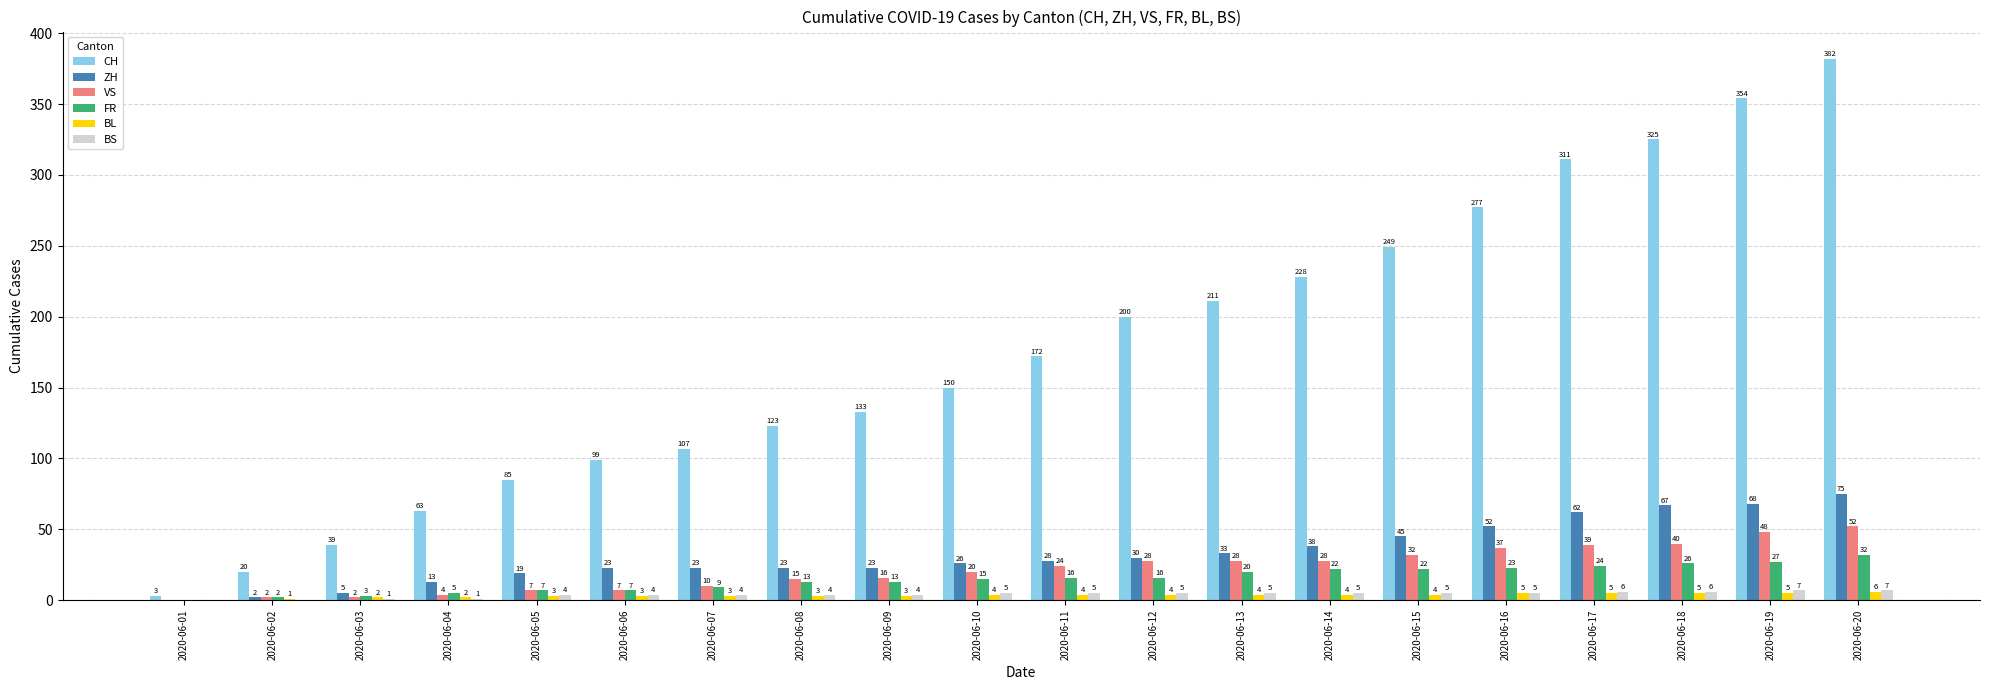

Reading right to left, transcribe all the data shown in this chart.

CH: 382	354	325	311	277	249	228	211	200	172	150	133	123	107	99	85	63	39	20	3
ZH: 75	68	67	62	52	45	38	33	30	28	26	23	23	23	23	19	13	5	2	0
VS: 52	48	40	39	37	32	28	28	28	24	20	16	15	10	7	7	4	2	2	0
FR: 32	27	26	24	23	22	22	20	16	16	15	13	13	9	7	7	5	3	2	0
BL: 6	5	5	5	5	4	4	4	4	4	4	3	3	3	3	3	2	2	1	0
BS: 7	7	6	6	5	5	5	5	5	5	5	4	4	4	4	4	1	1	0	0